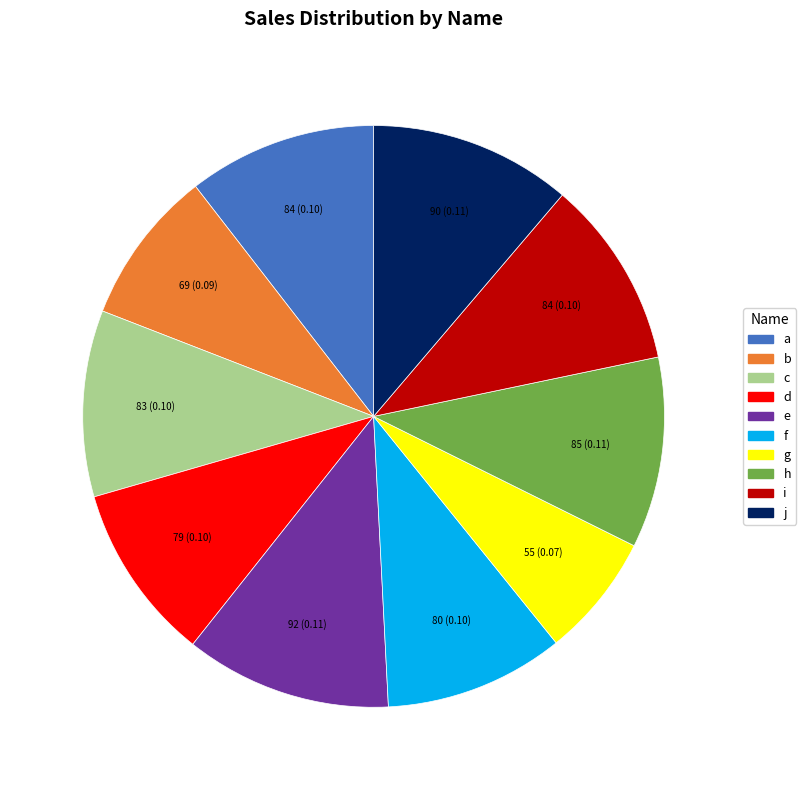

Is e the majority of the pie?

No